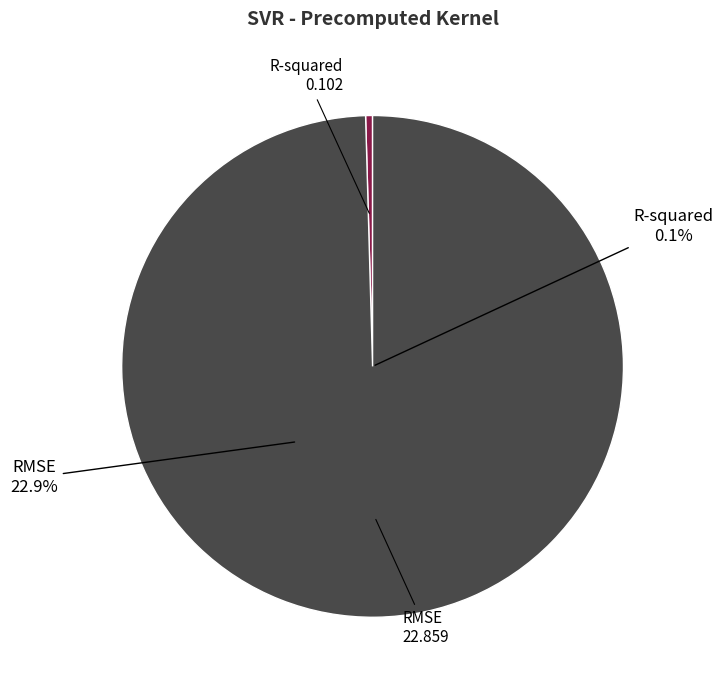

What percentage do RMSE and R-squared together represent?

100.0%